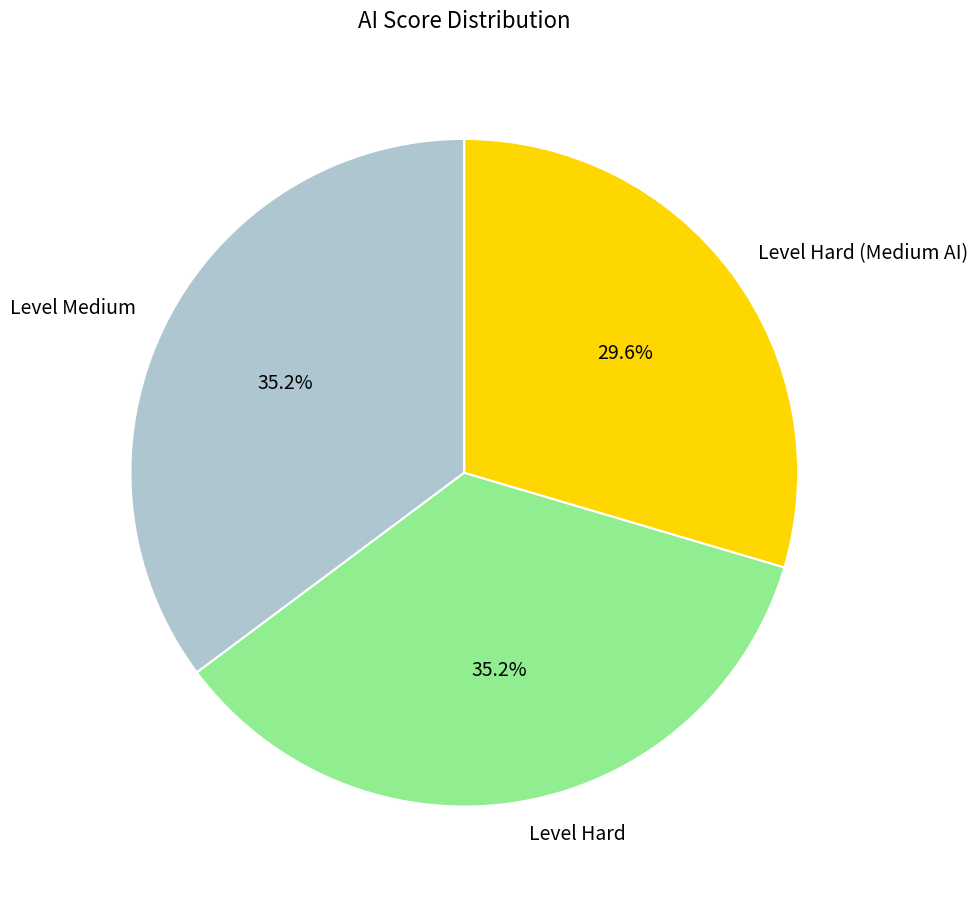

Is there any slice that represents more than half of the pie?

No